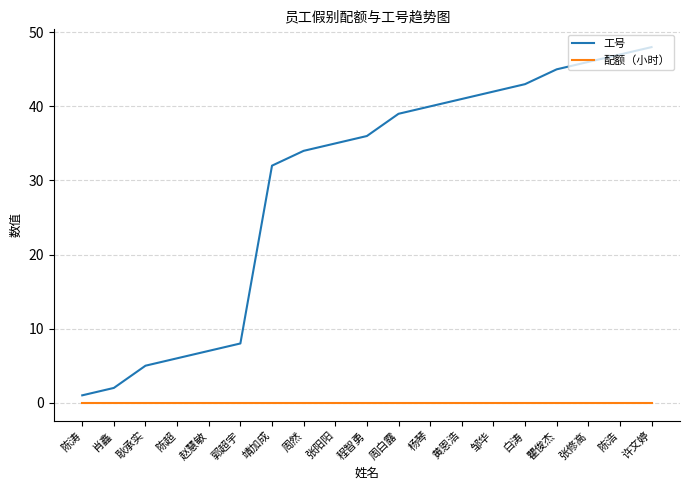

What is the maximum value for 工号?

48